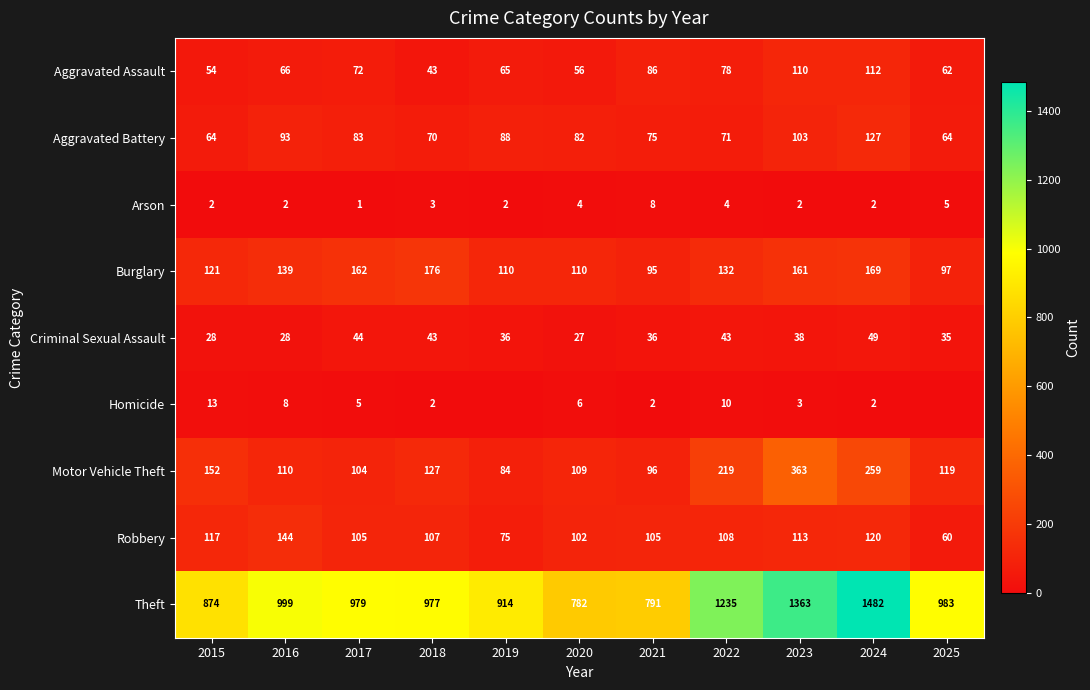

True or false: Theft has a value of 1710 at 2017.

False